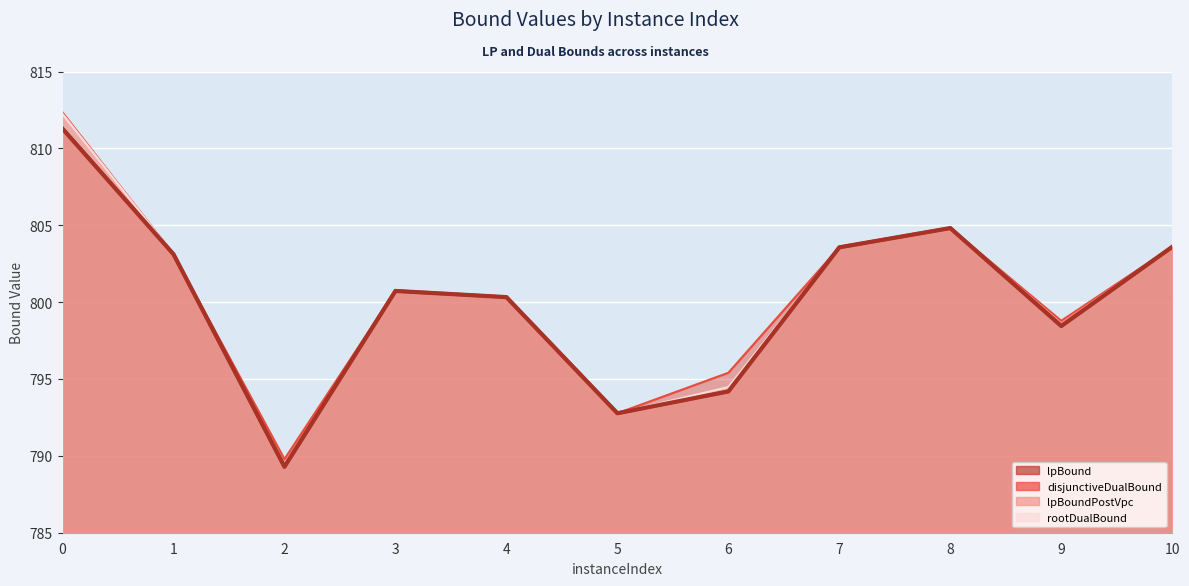

True or false: lpBoundPostVpc and lpBound cross at least once.

False